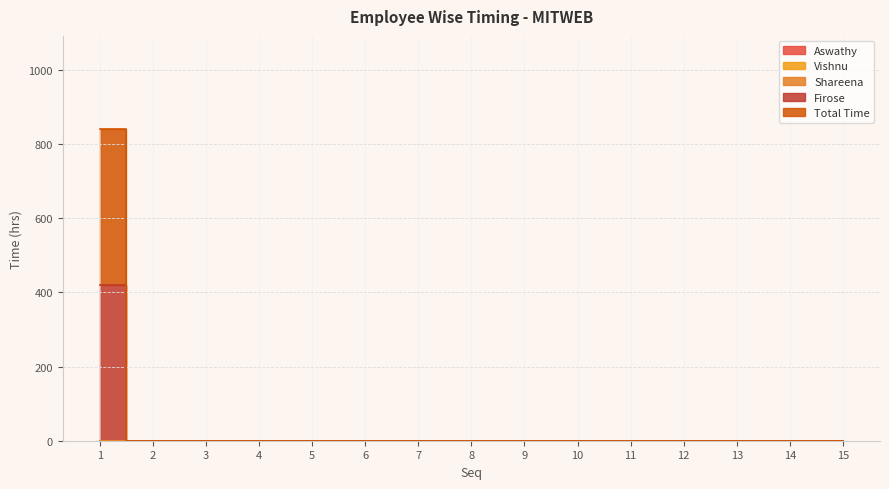

Rank the categories by Total Time value from lowest to highest.

2, 3, 4, 5, 6, 7, 8, 9, 10, 11, 12, 13, 14, 15, 1